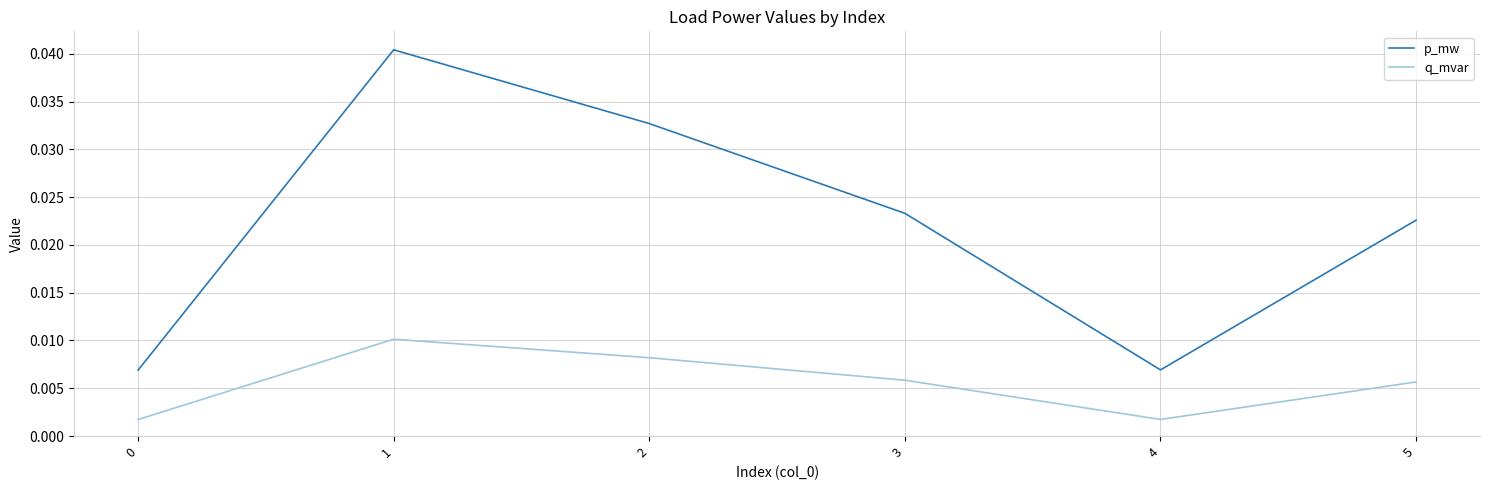

How many lines are shown in the chart?

2